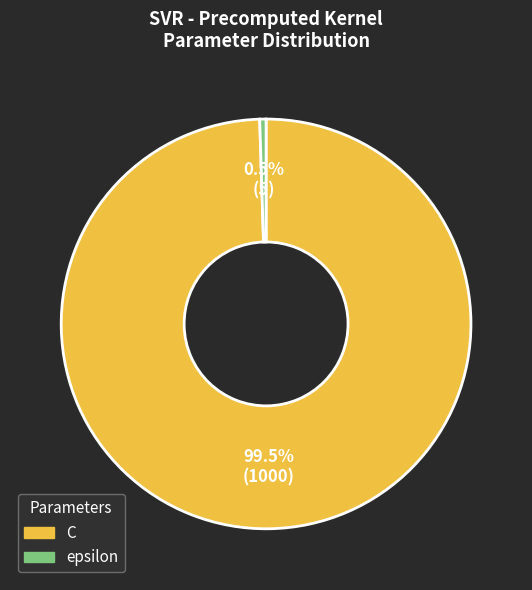

Count the number of slices in the pie.

2